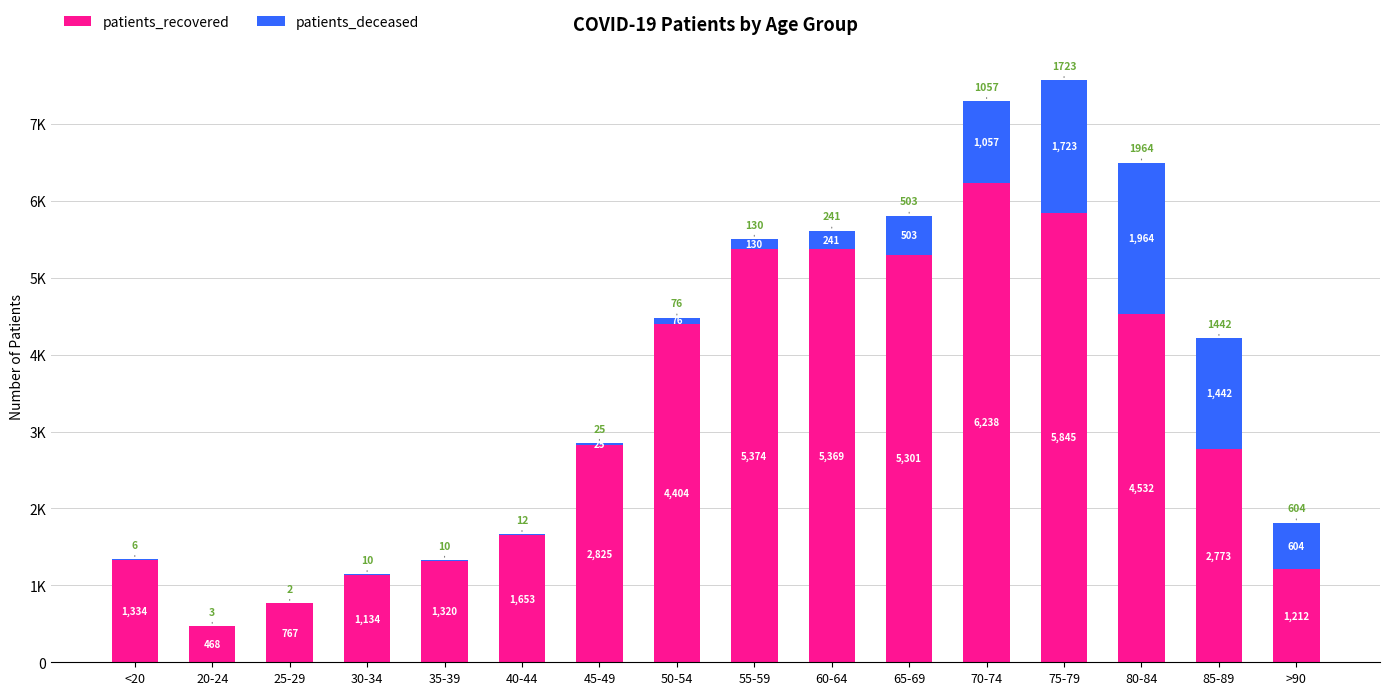

What are all the series names shown in the legend?

patients_recovered, patients_deceased